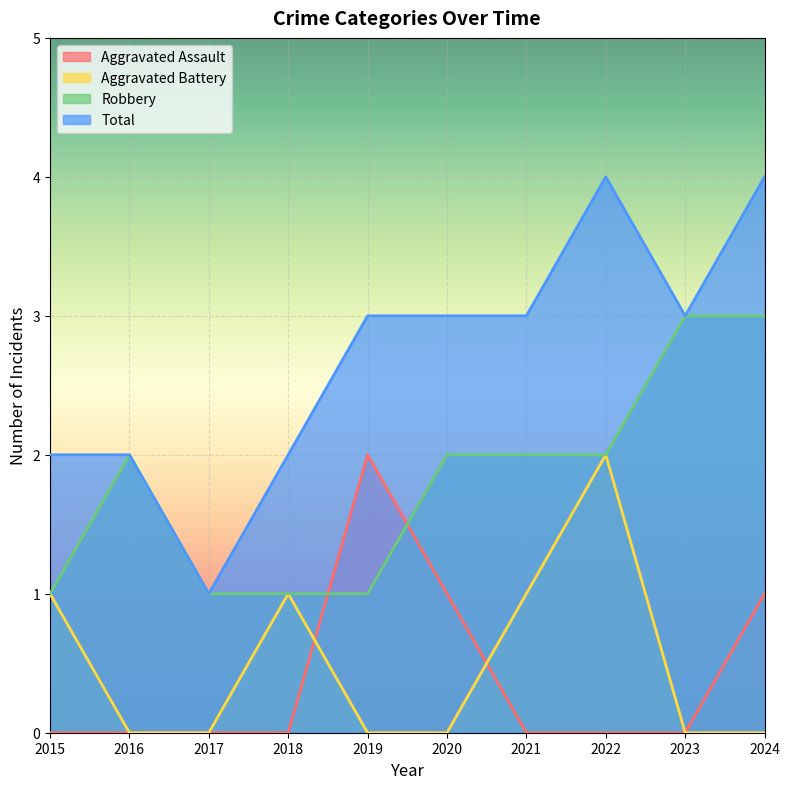

Which series has the largest total across all categories?

Total